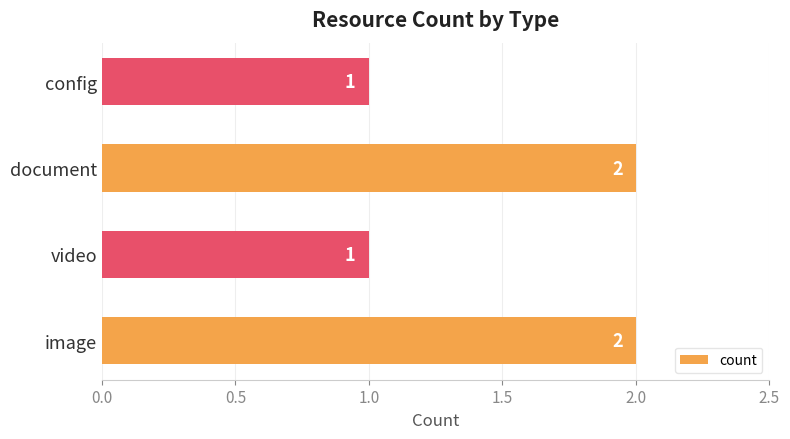

How many bars are there in total?

4